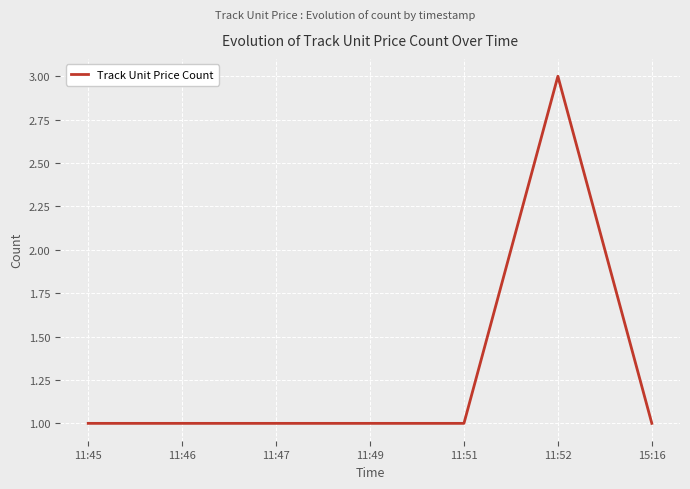

What position from the right is 15:16?

1